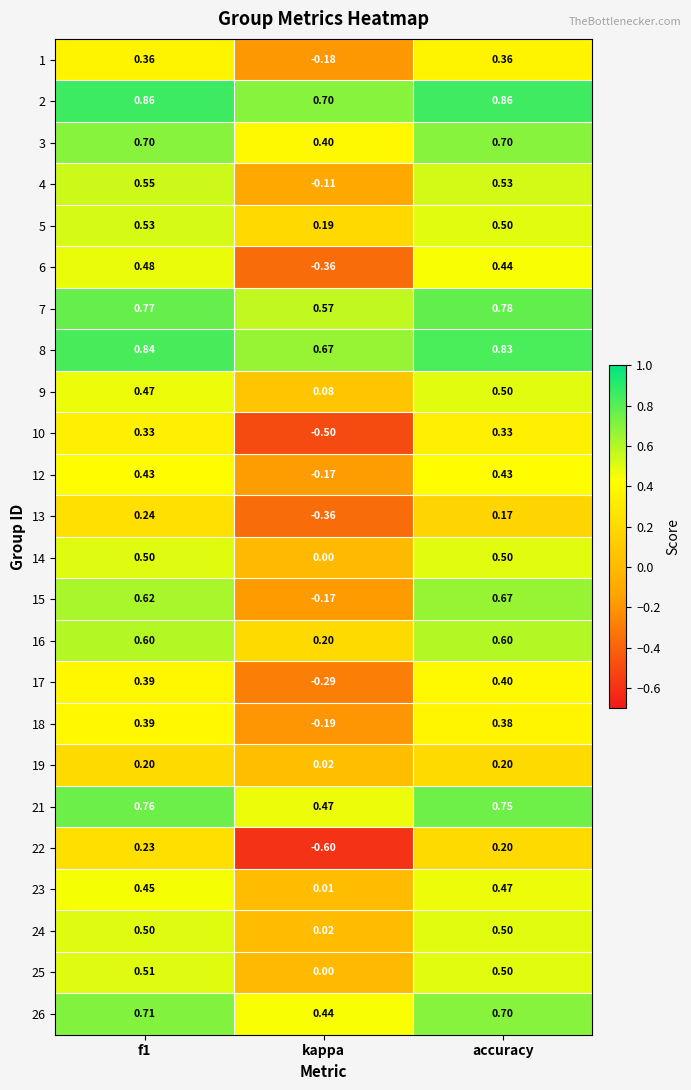

Which category has the lowest value in the 14 series?

kappa